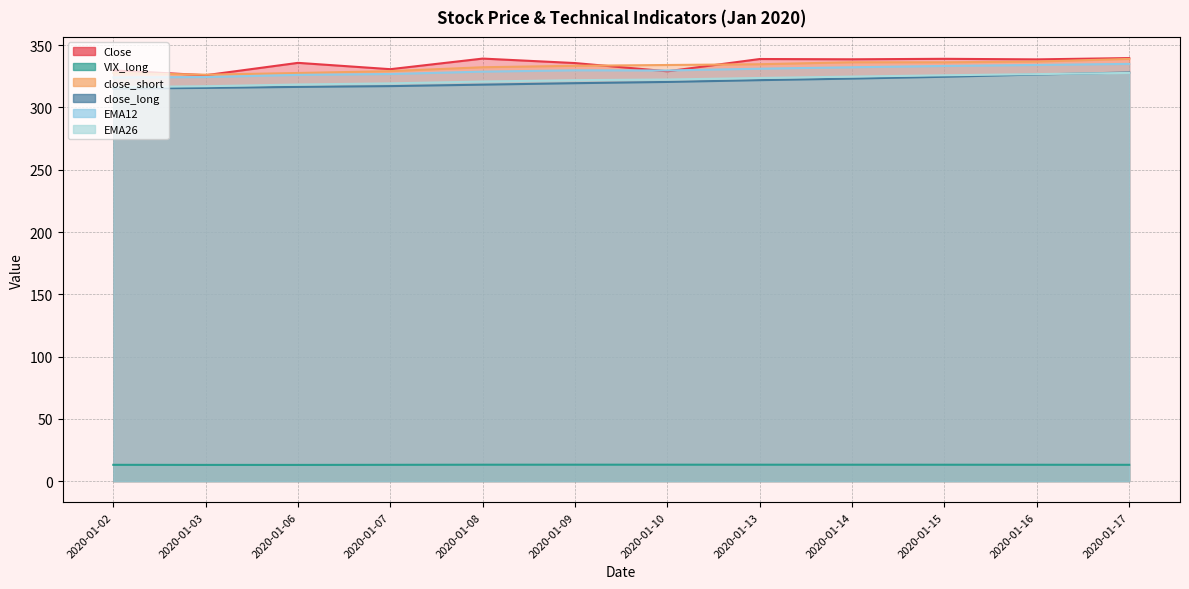

What is the sum of all VIX_long values?

157.3